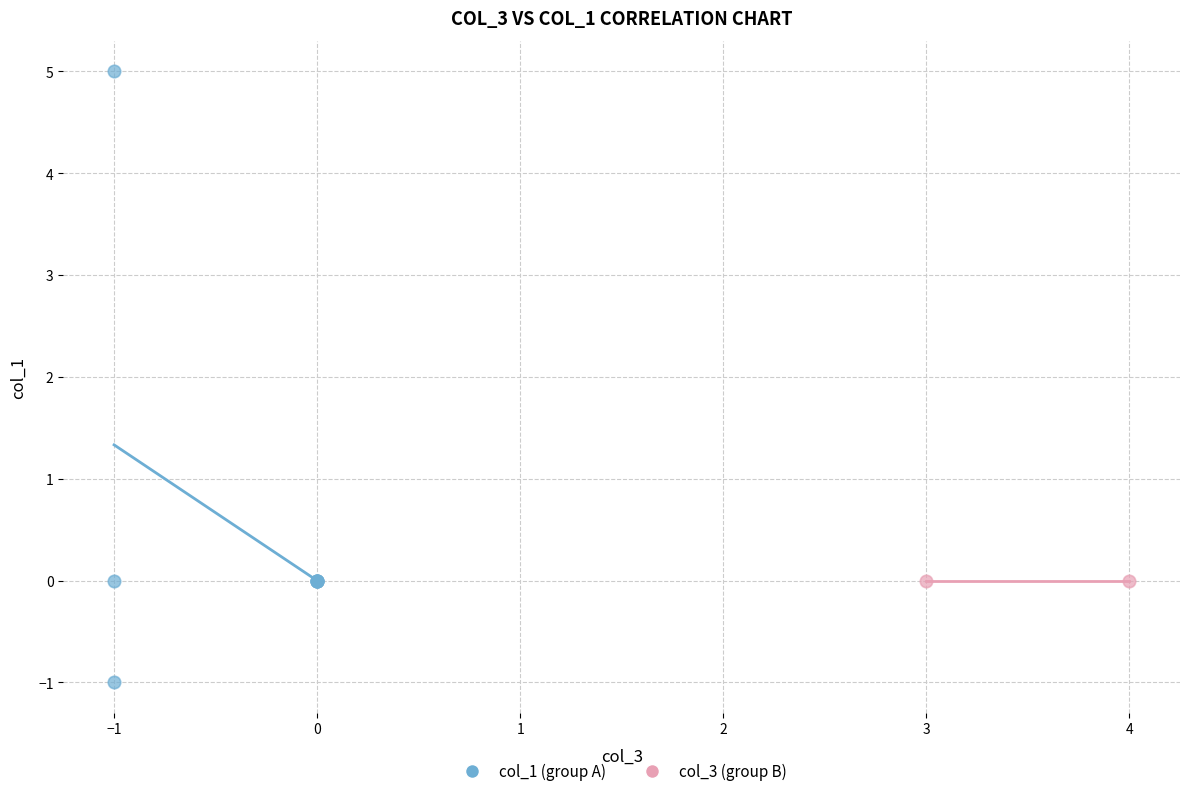

Which series contains the lowest Y value?

col_1 (group A)